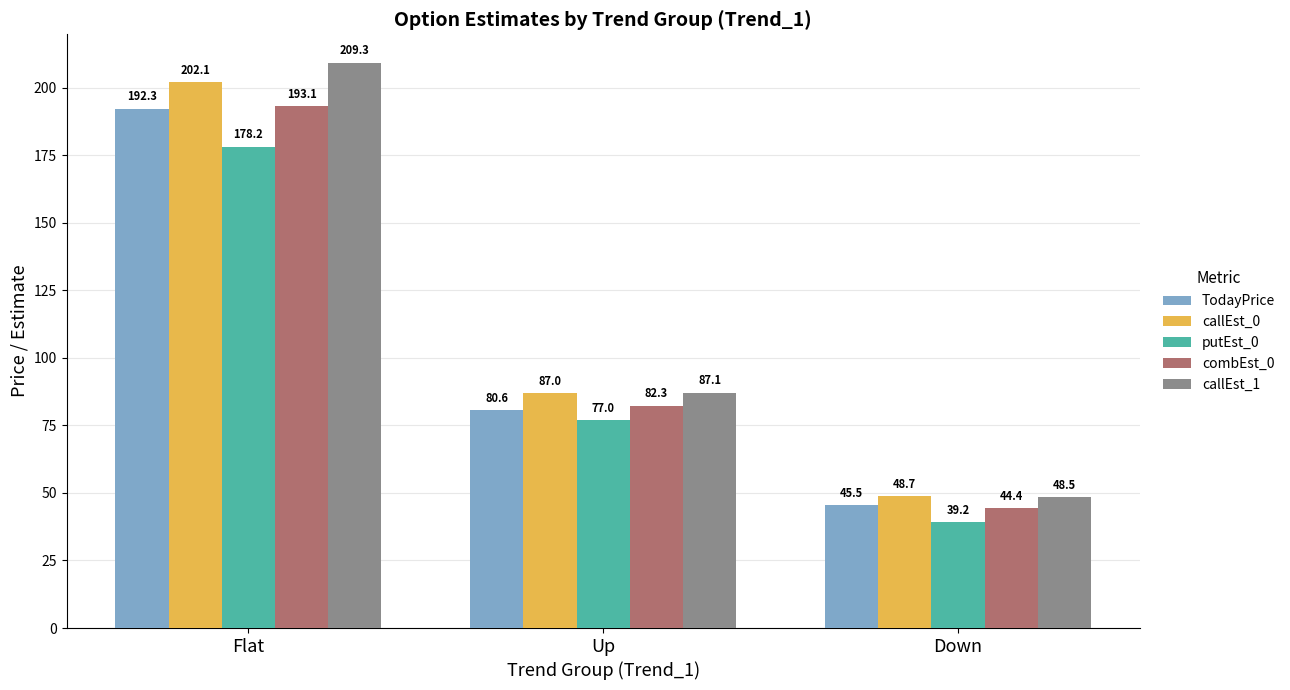

Reading left to right, transcribe all the data shown in this chart.

TodayPrice: Flat=192.3	Up=80.6	Down=45.5
callEst_0: Flat=202.1	Up=87.0	Down=48.7
putEst_0: Flat=178.2	Up=77.0	Down=39.2
combEst_0: Flat=193.1	Up=82.3	Down=44.4
callEst_1: Flat=209.3	Up=87.1	Down=48.5